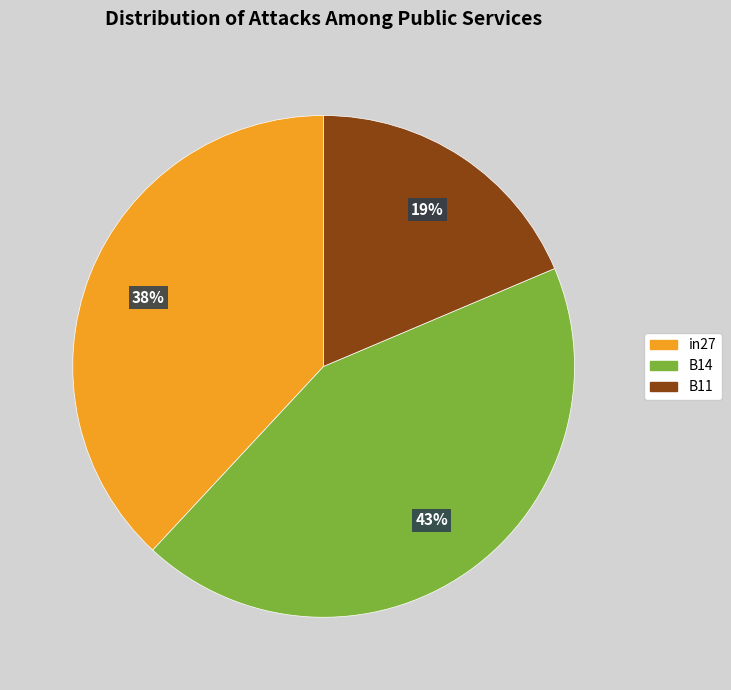

Between B14 and B11, which is larger?

B14